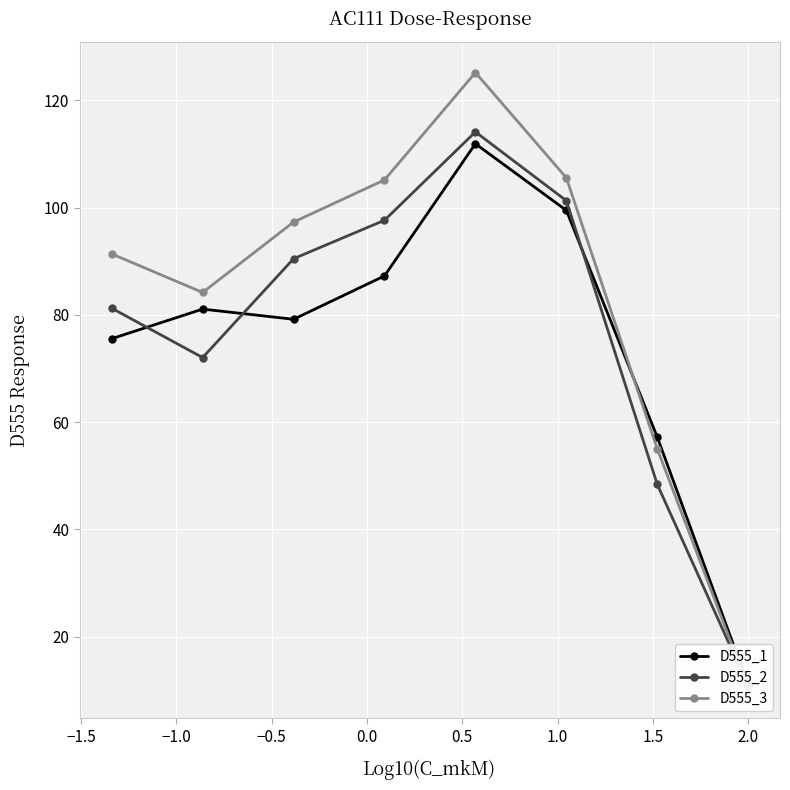

After their last crossing, which series has the higher values: D555_2 or D555_1?

D555_2